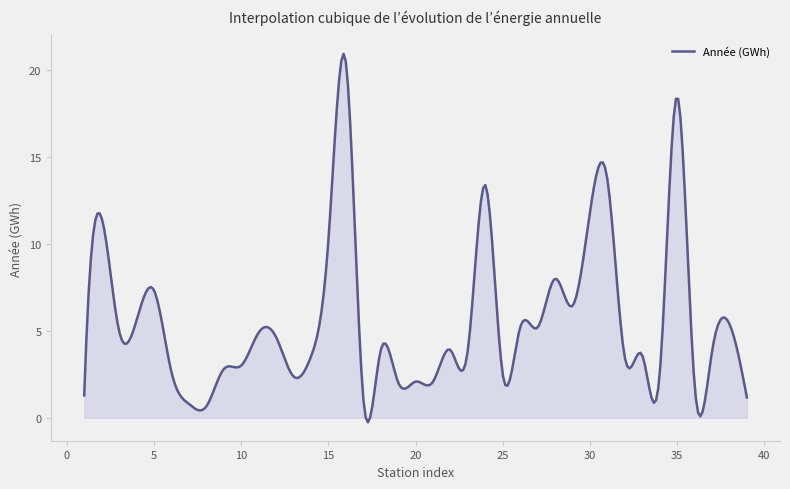

What is the difference between the maximum and minimum values?

21.2